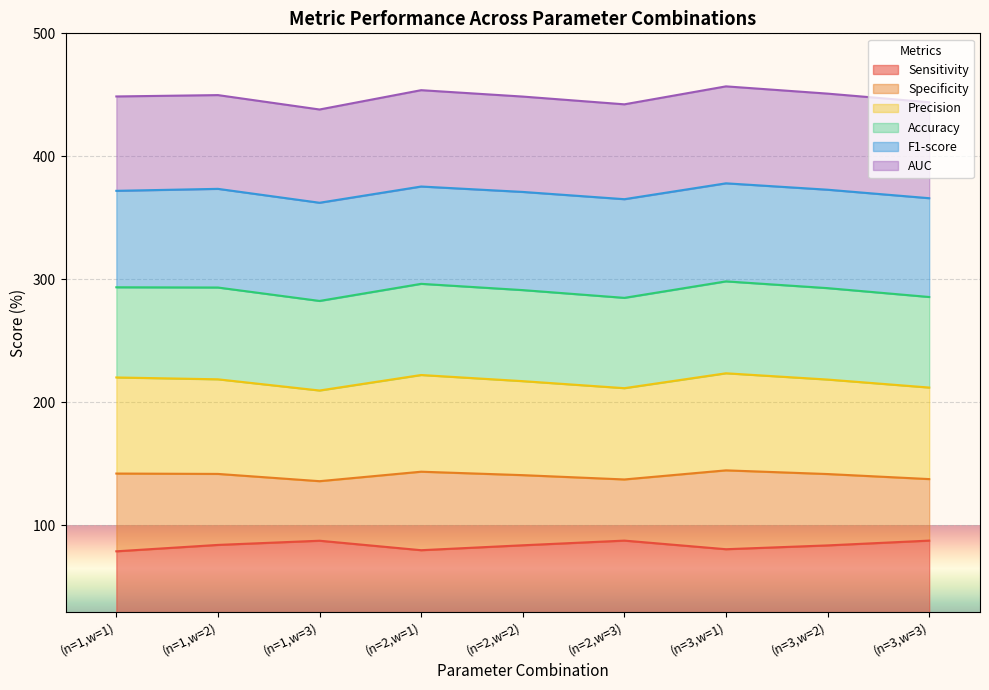

True or false: Specificity has more than 2 points higher than both neighbors.

False